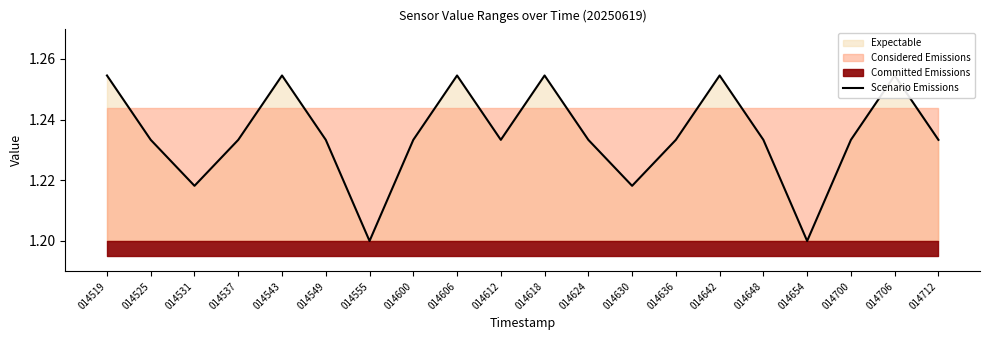

Reading left to right, extract all data points from this chart.

014519=1.3	014525=1.2	014531=1.2	014537=1.2	014543=1.3	014549=1.2	014555=1.2	014600=1.2	014606=1.3	014612=1.2	014618=1.3	014624=1.2	014630=1.2	014636=1.2	014642=1.3	014648=1.2	014654=1.2	014700=1.2	014706=1.3	014712=1.2